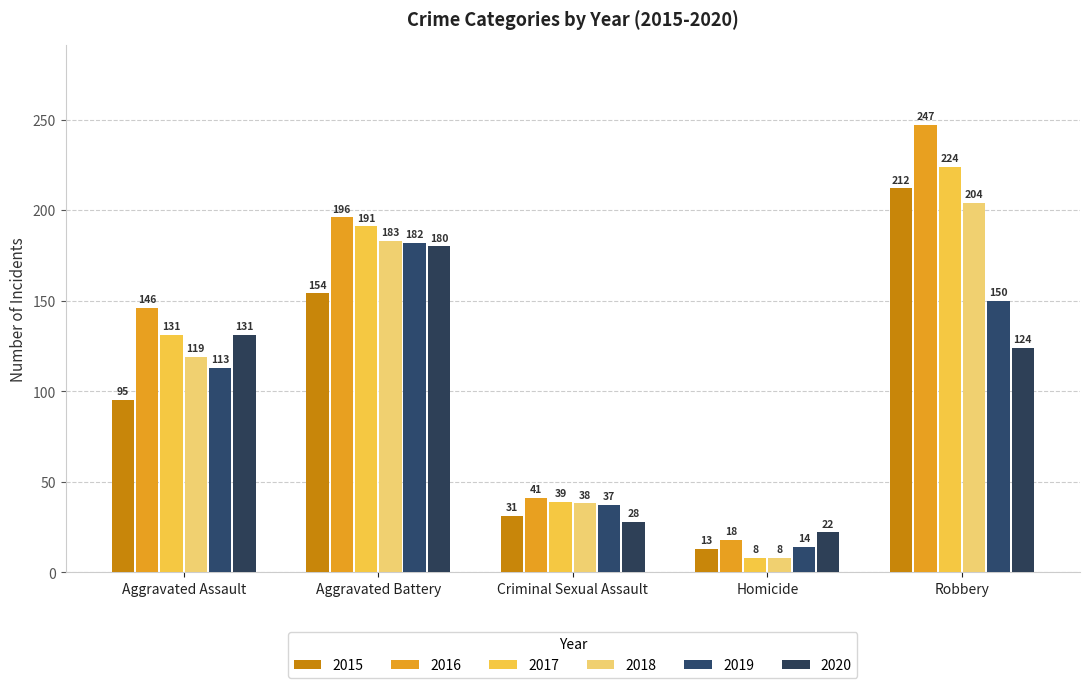

What is the label of the 1st bar from the right?

Robbery